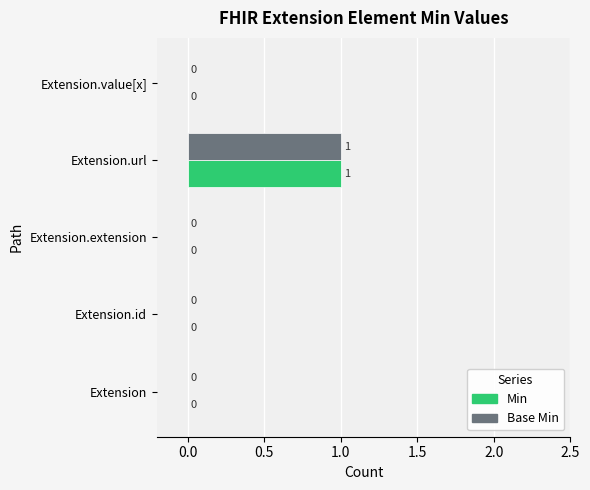

How many data points in Base Min are above 0?

1